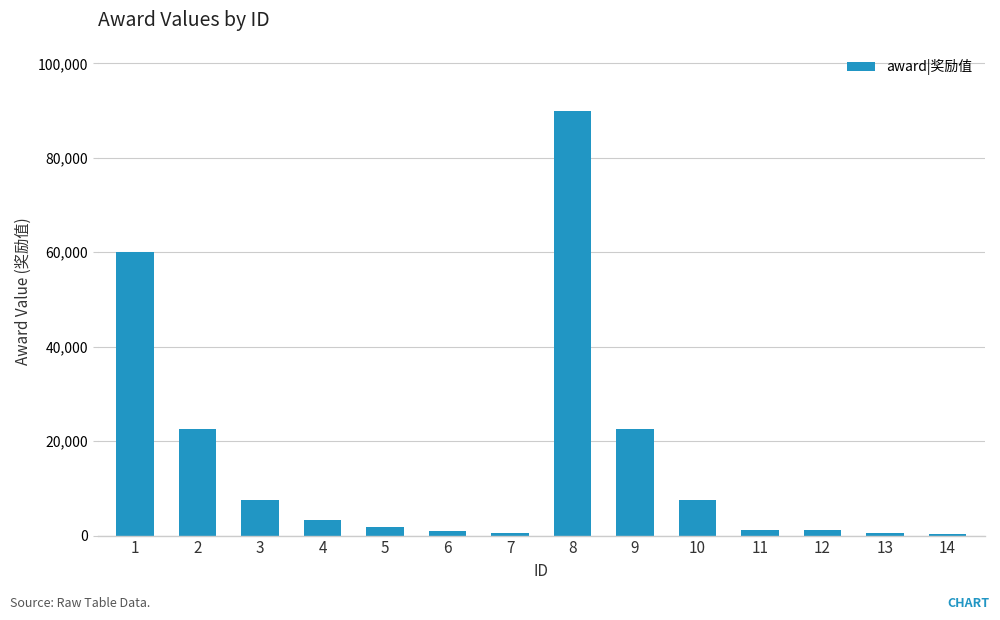

Read the value at 8.

90000